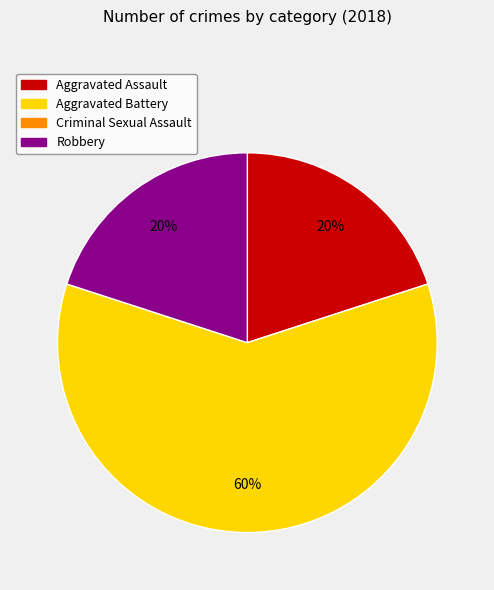

Does any single category account for the majority?

Yes